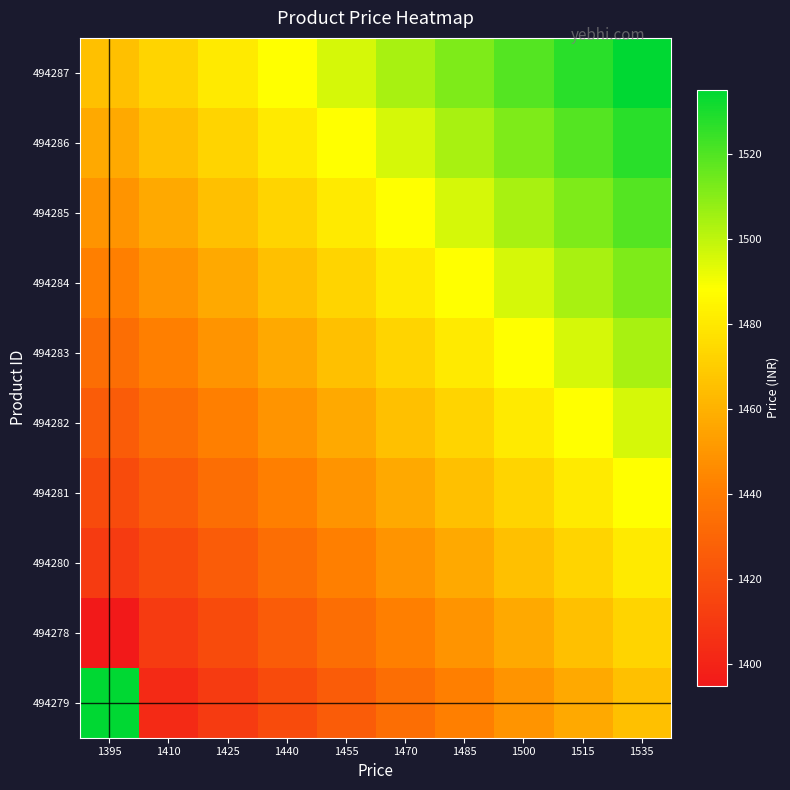

Reading left to right, transcribe all the data shown in this chart.

494279: 1395=1535.0	1410=1402.8	1425=1410.6	1440=1418.3	1455=1426.1	1470=1433.9	1485=1441.7	1500=1449.4	1515=1457.2	1535=1465.0
494278: 1395=1395.0	1410=1410.6	1425=1418.3	1440=1426.1	1455=1433.9	1470=1441.7	1485=1449.4	1500=1457.2	1515=1465.0	1535=1472.8
494280: 1395=1410.6	1410=1418.3	1425=1426.1	1440=1433.9	1455=1441.7	1470=1449.4	1485=1457.2	1500=1465.0	1515=1472.8	1535=1480.6
494281: 1395=1418.3	1410=1426.1	1425=1433.9	1440=1441.7	1455=1449.4	1470=1457.2	1485=1465.0	1500=1472.8	1515=1480.6	1535=1488.3
494282: 1395=1426.1	1410=1433.9	1425=1441.7	1440=1449.4	1455=1457.2	1470=1465.0	1485=1472.8	1500=1480.6	1515=1488.3	1535=1496.1
494283: 1395=1433.9	1410=1441.7	1425=1449.4	1440=1457.2	1455=1465.0	1470=1472.8	1485=1480.6	1500=1488.3	1515=1496.1	1535=1503.9
494284: 1395=1441.7	1410=1449.4	1425=1457.2	1440=1465.0	1455=1472.8	1470=1480.6	1485=1488.3	1500=1496.1	1515=1503.9	1535=1511.7
494285: 1395=1449.4	1410=1457.2	1425=1465.0	1440=1472.8	1455=1480.6	1470=1488.3	1485=1496.1	1500=1503.9	1515=1511.7	1535=1519.4
494286: 1395=1457.2	1410=1465.0	1425=1472.8	1440=1480.6	1455=1488.3	1470=1496.1	1485=1503.9	1500=1511.7	1515=1519.4	1535=1527.2
494287: 1395=1465.0	1410=1472.8	1425=1480.6	1440=1488.3	1455=1496.1	1470=1503.9	1485=1511.7	1500=1519.4	1515=1527.2	1535=1535.0